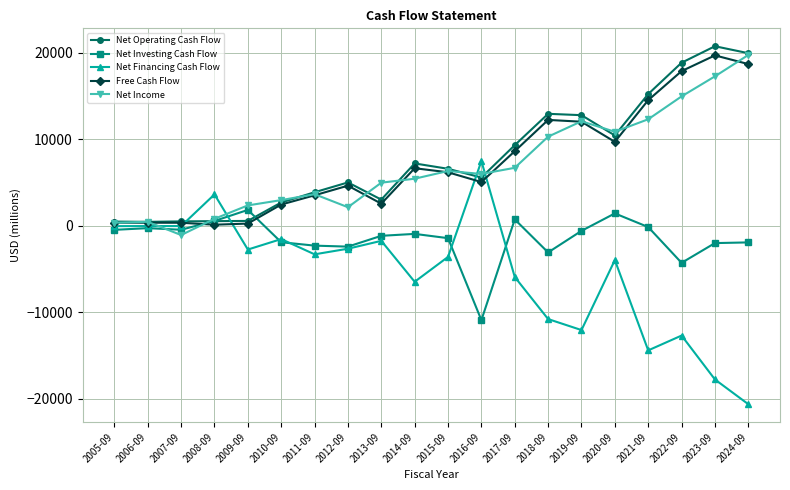

Where is the first local minimum for Net Income?

2007-09